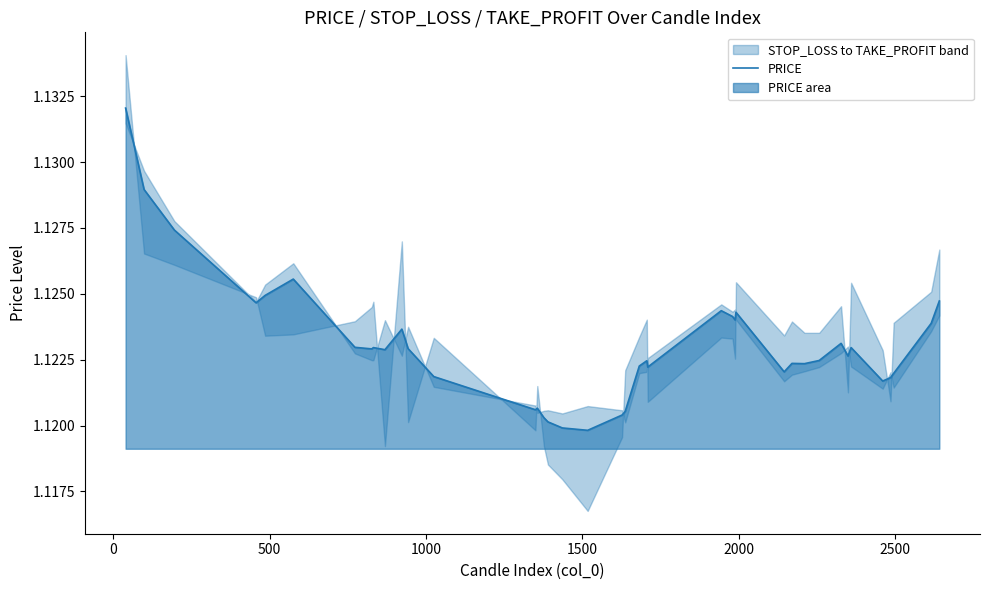

What is the sum of all values?

44.9